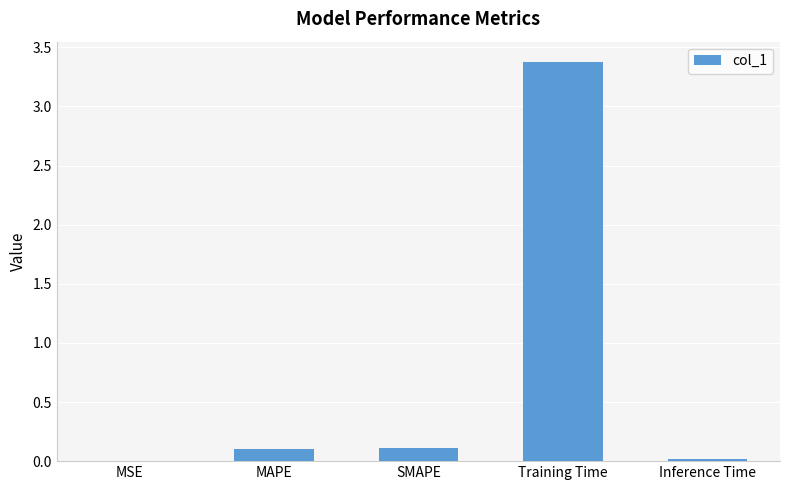

What is the difference between the values at MSE and MAPE?

0.1